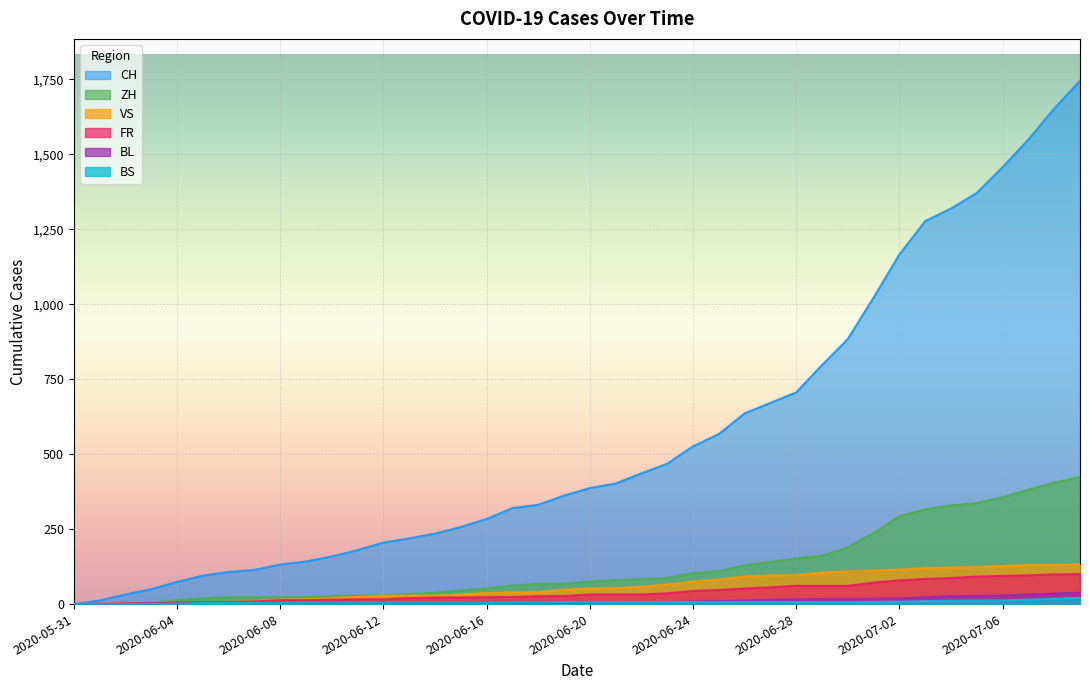

Between 2020-06-05 and 2020-06-15, which series saw the biggest shift?

CH